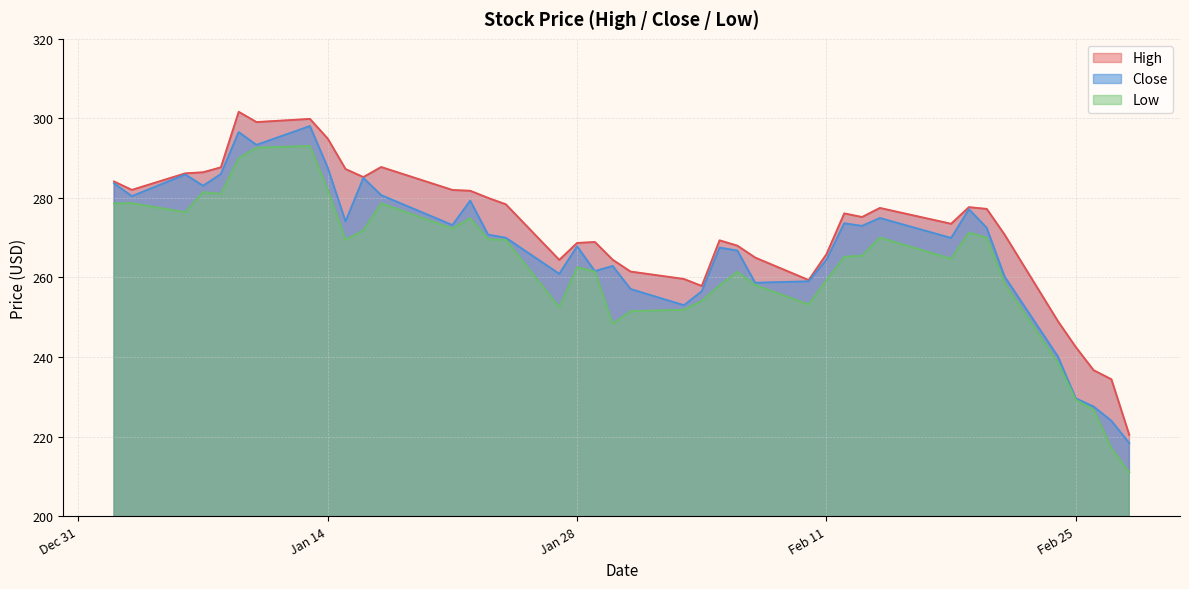

How many data points does each series have?

40